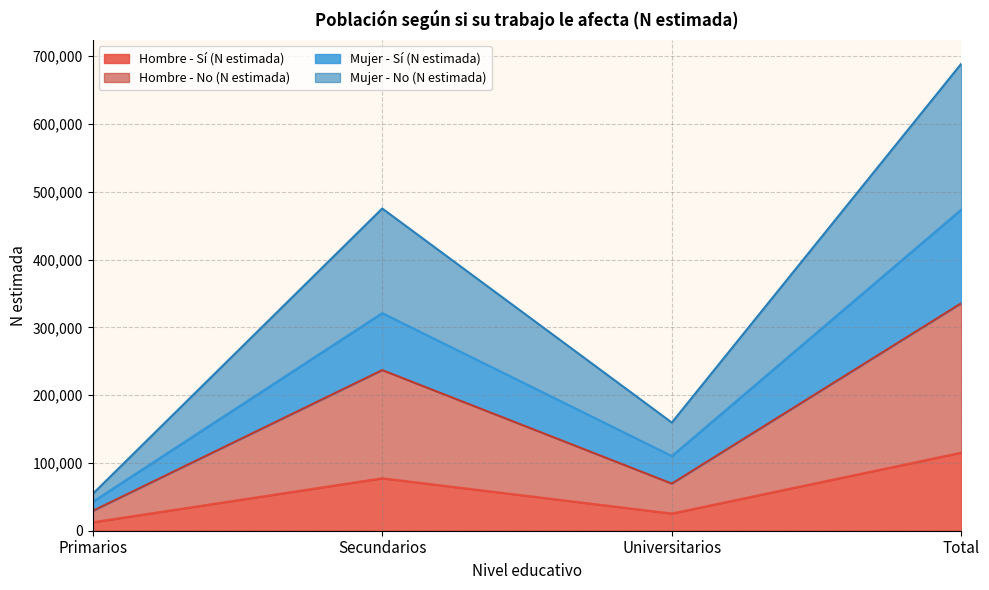

Reading left to right, extract all data points from this chart.

Hombre - Sí (N estimada): 12446	77377	25362	115185
Hombre - No (N estimada): 29214	236930	69526	335671
Mujer - Sí (N estimada): 42651	321044	110189	473884
Mujer - No (N estimada): 54200	475298	159539	689038